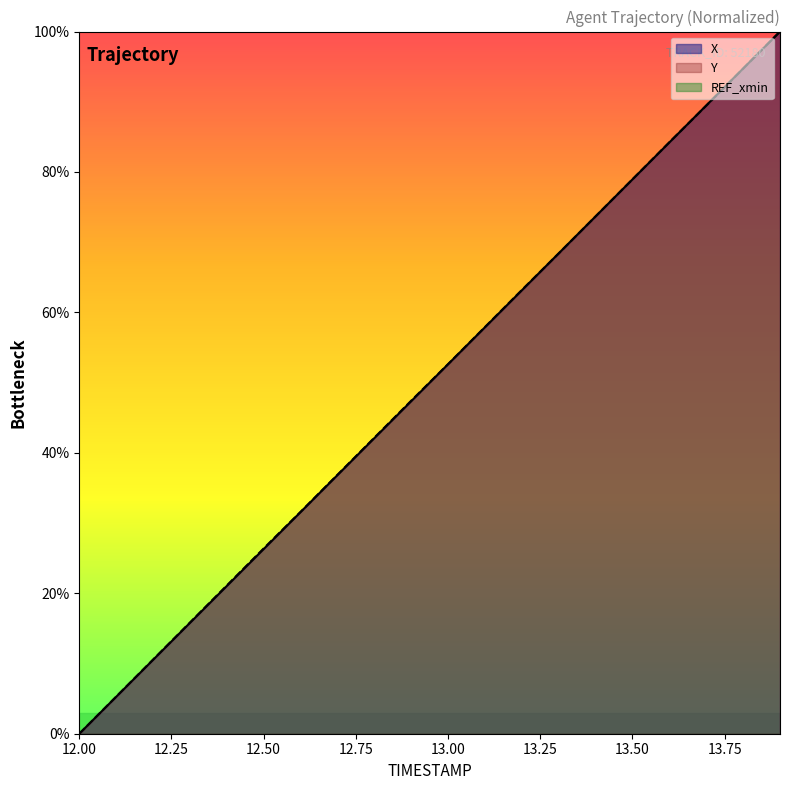

True or false: X has more than 0 interior local peaks.

False